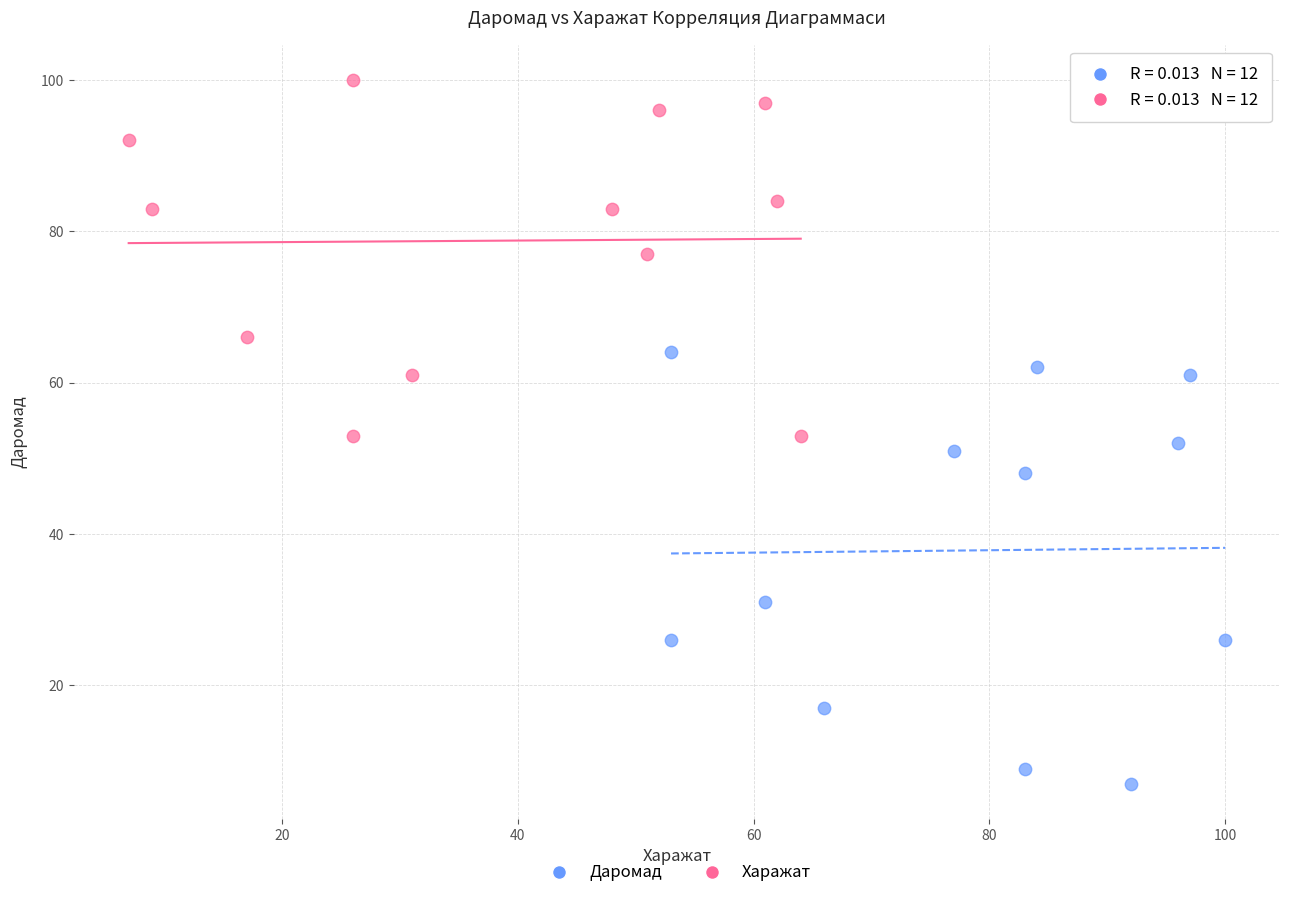

Which series has the largest Y range (max minus min)?

Даромад